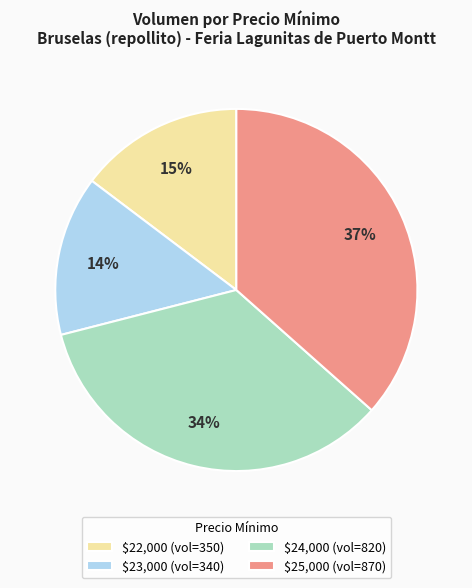

What is the largest slice in the pie chart?

$25,000 (vol=870)